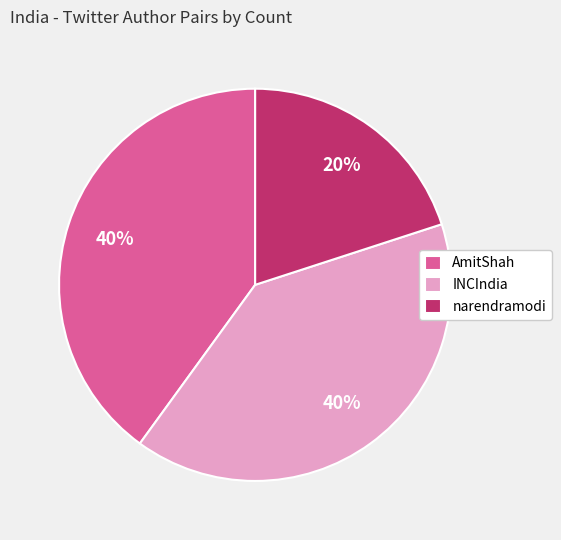

Does any single category account for the majority?

No